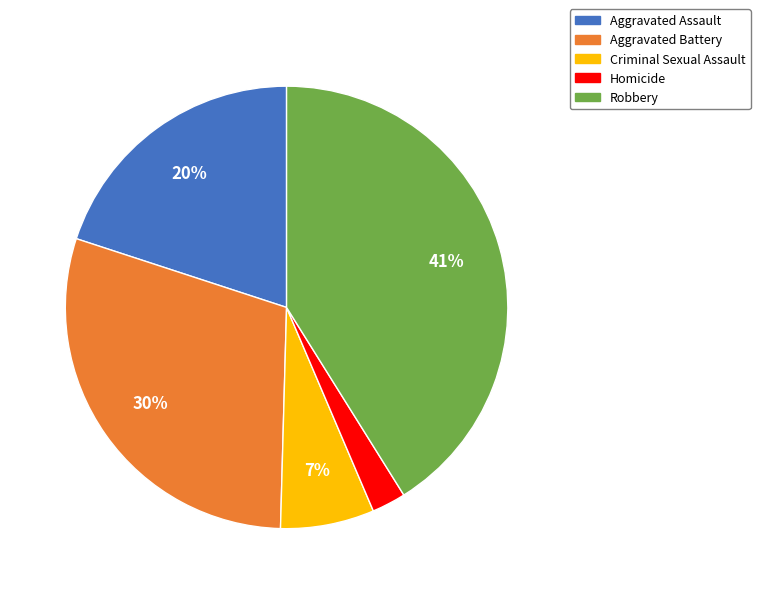

To the nearest percent, what is the average slice percentage?

20%